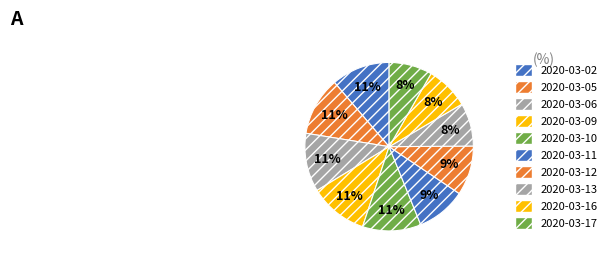

To the nearest percent, what is the combined percentage of 2020-03-09 and 2020-03-16?

20%